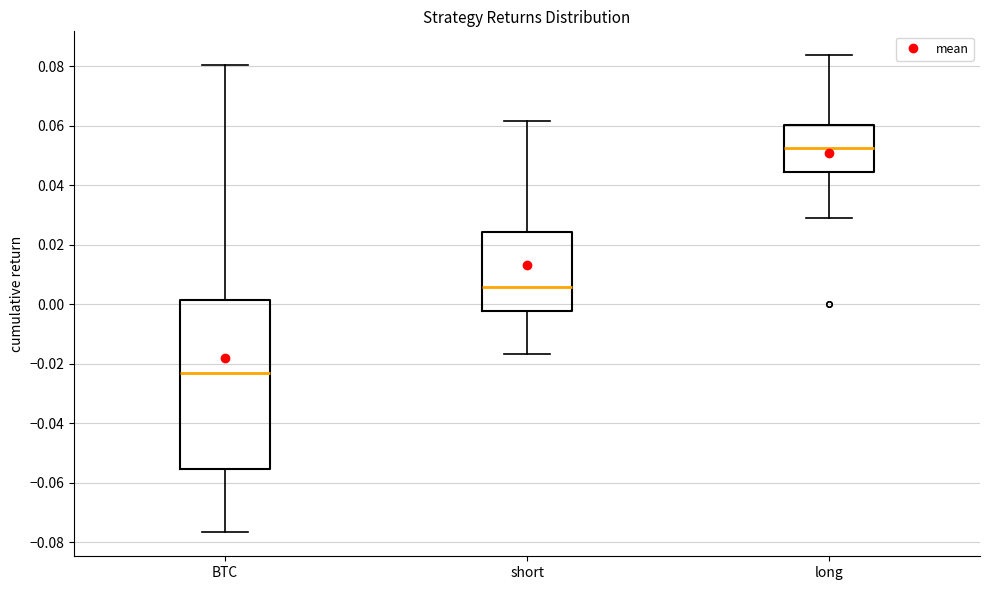

Reading left to right, transcribe this box plot: for each box, give where its median line is, the range the box spans, and where its two whiskers end, as read against the y-axis. The values are not printed on the chart, so give them approximately, as read against the axis.

BTC: median -0.024, box -0.056 to 0.002, whiskers -0.076 to 0.080
short: median 0.006, box -0.002 to 0.024, whiskers -0.016 to 0.062
long: median 0.052, box 0.044 to 0.060, whiskers 0.028 to 0.084